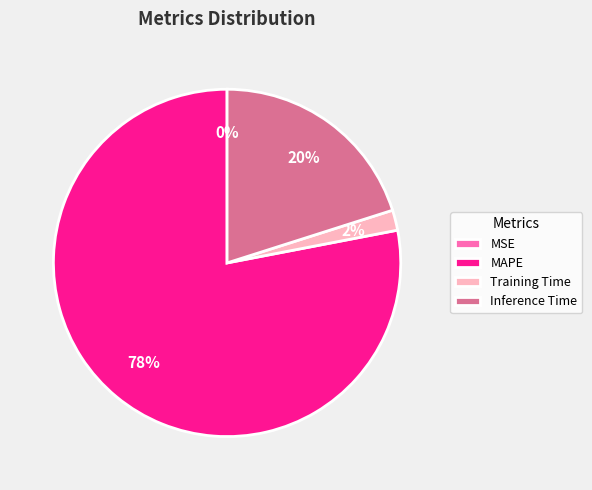

Is there a majority slice in this chart?

Yes